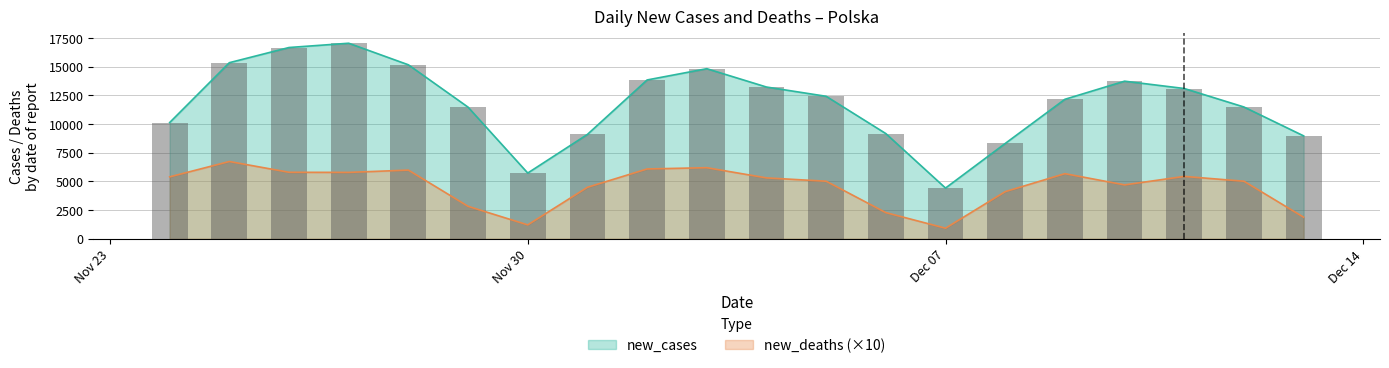

What is the maximum value for new_deaths?

6740